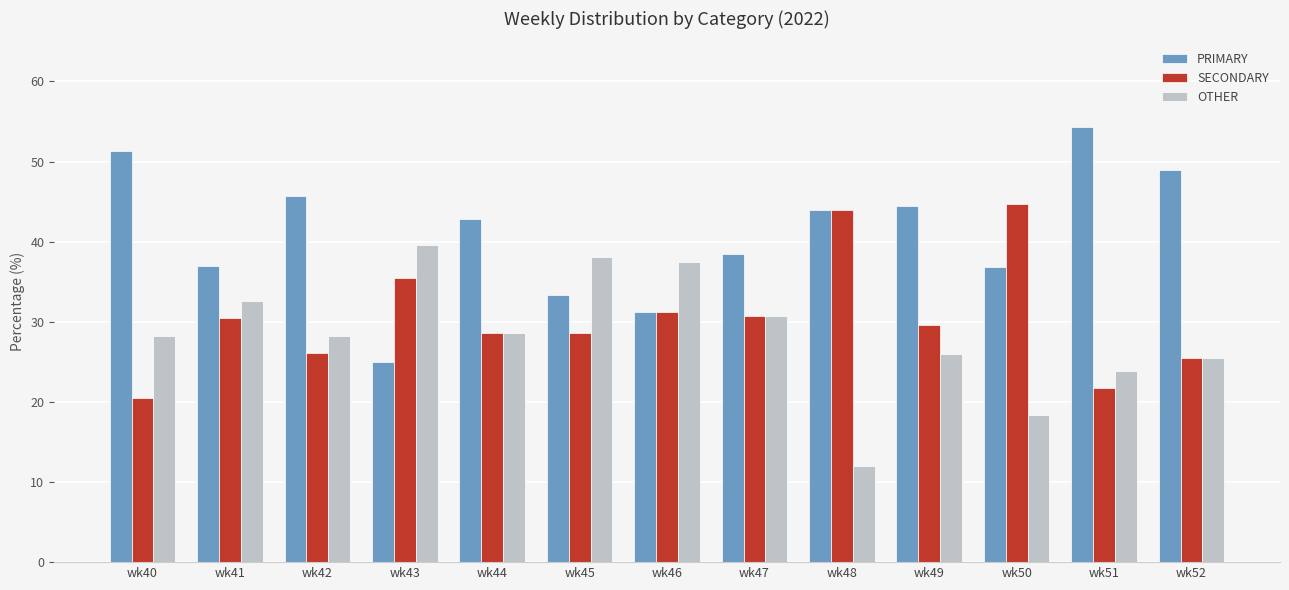

Rank the series by their average value, from lowest to highest.

OTHER, SECONDARY, PRIMARY